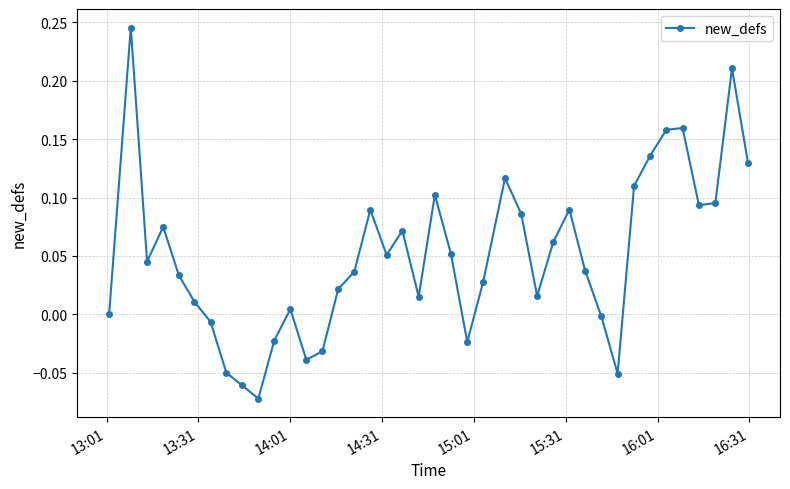

How many data points does each series have?

40